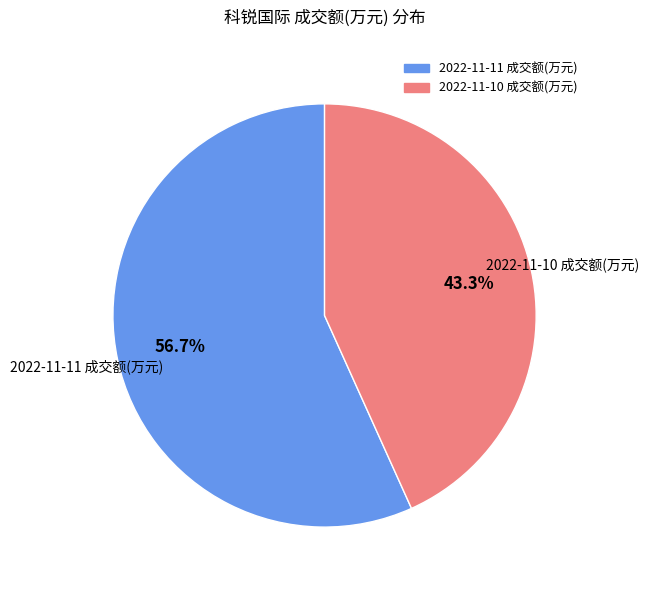

Rank the categories by value from highest to lowest.

2022-11-11 成交额(万元), 2022-11-10 成交额(万元)